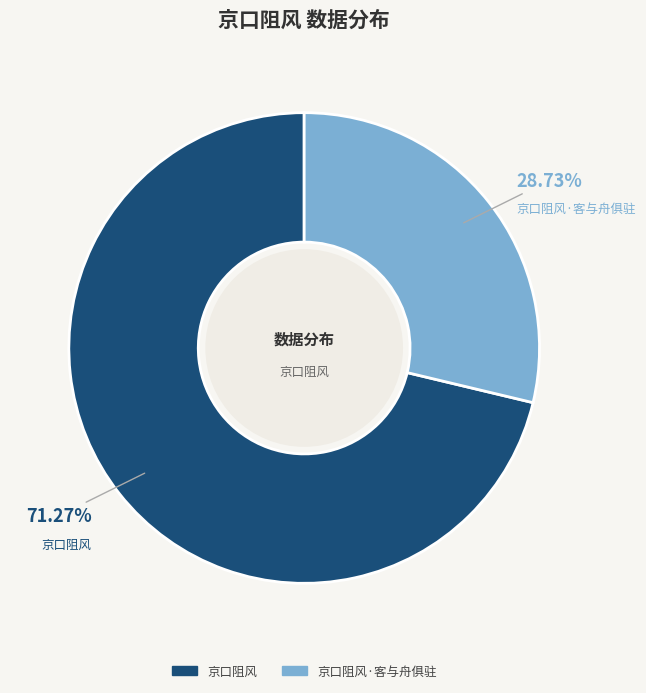

To the nearest percent, what is the average slice percentage?

50%